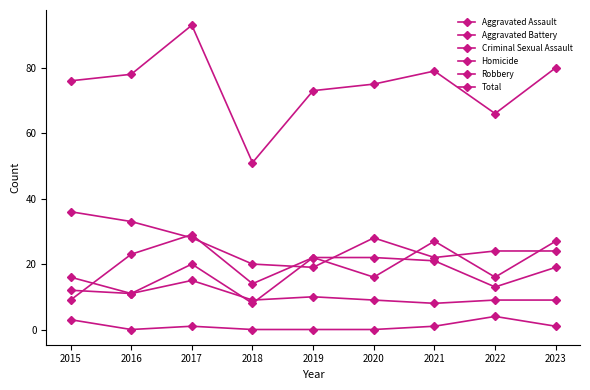

Reading left to right, list all the values displayed in this chart.

Aggravated Assault: 2015=16	2016=11	2017=20	2018=8	2019=22	2020=16	2021=27	2022=16	2023=27
Aggravated Battery: 2015=9	2016=23	2017=29	2018=14	2019=22	2020=22	2021=21	2022=13	2023=19
Criminal Sexual Assault: 2015=12	2016=11	2017=15	2018=9	2019=10	2020=9	2021=8	2022=9	2023=9
Homicide: 2015=3	2016=0	2017=1	2018=0	2019=0	2020=0	2021=1	2022=4	2023=1
Robbery: 2015=36	2016=33	2017=28	2018=20	2019=19	2020=28	2021=22	2022=24	2023=24
Total: 2015=76	2016=78	2017=93	2018=51	2019=73	2020=75	2021=79	2022=66	2023=80